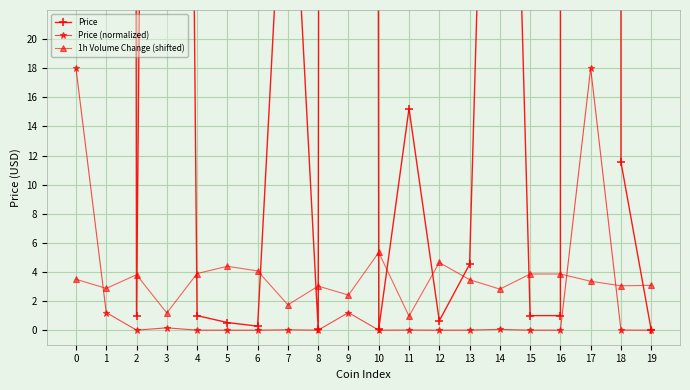

Reading left to right, what are all the values shown in this chart?

Price: 25911.0	1742.5	1.0	231.1	1.0	0.5	0.3	39.5	0.1	1736.8	0.1	15.2	0.6	4.5	77.3	1.0	1.0	25897.8	11.6	0.0
Price (normalized): 18.0	1.2	0.0	0.2	0.0	0.0	0.0	0.0	0.0	1.2	0.0	0.0	0.0	0.0	0.1	0.0	0.0	18.0	0.0	0.0
1h Volume Change (shifted): 3.5	2.9	3.8	1.2	3.9	4.4	4.1	1.7	3.0	2.4	5.3	1.0	4.7	3.5	2.8	3.9	3.9	3.4	3.0	3.1